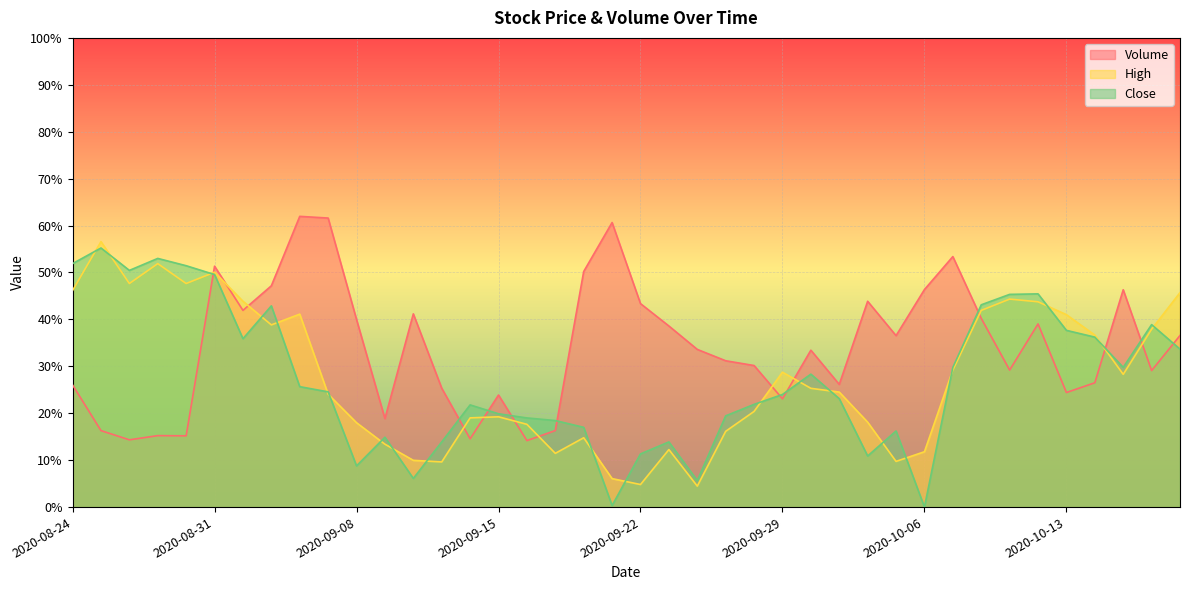

What are all the series names shown in the legend?

Volume, High, Close